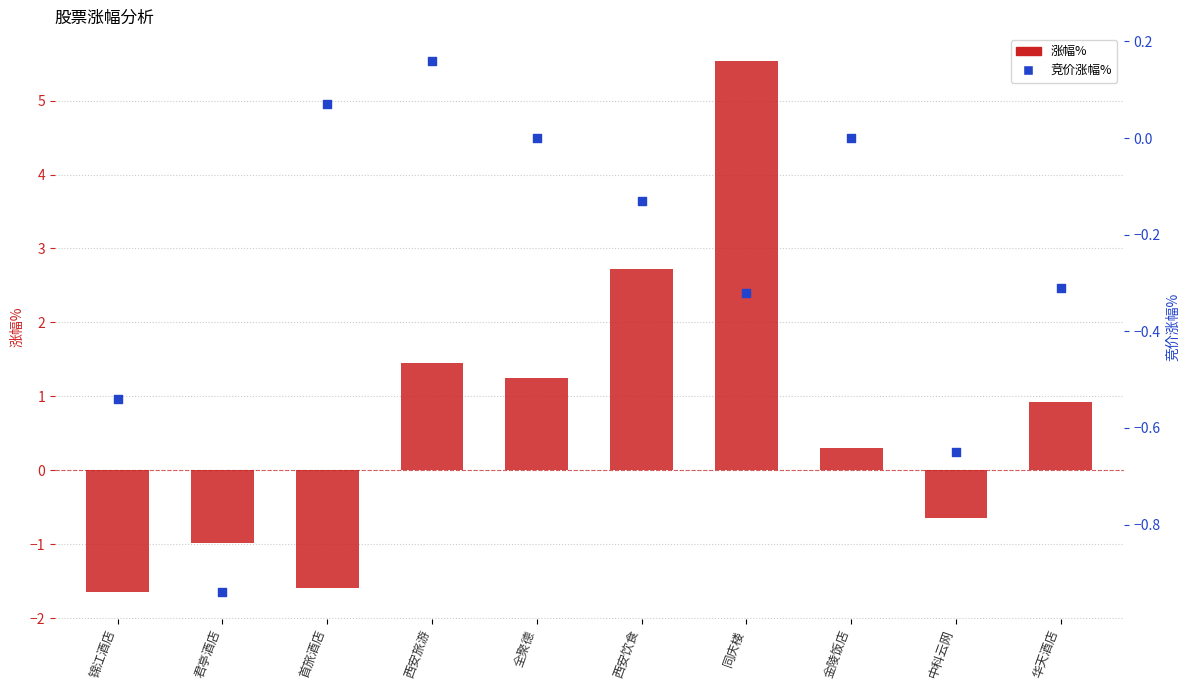

Is the value of 竞价涨幅% at 中科云网 greater than the value of 涨幅% at 君亭酒店?

Yes